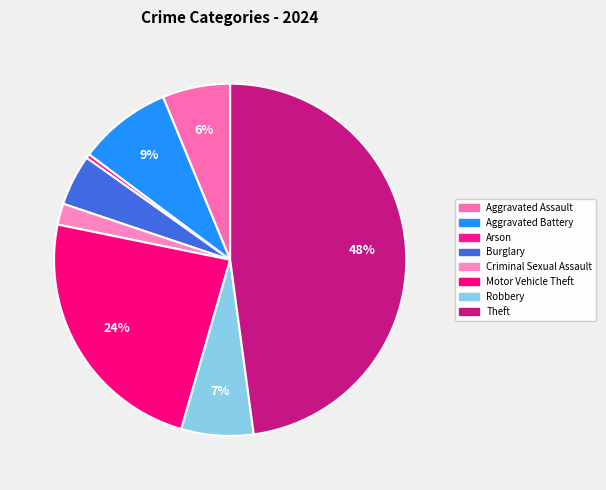

To the nearest percent, what is the difference between the largest and smallest slice percentages?

48%